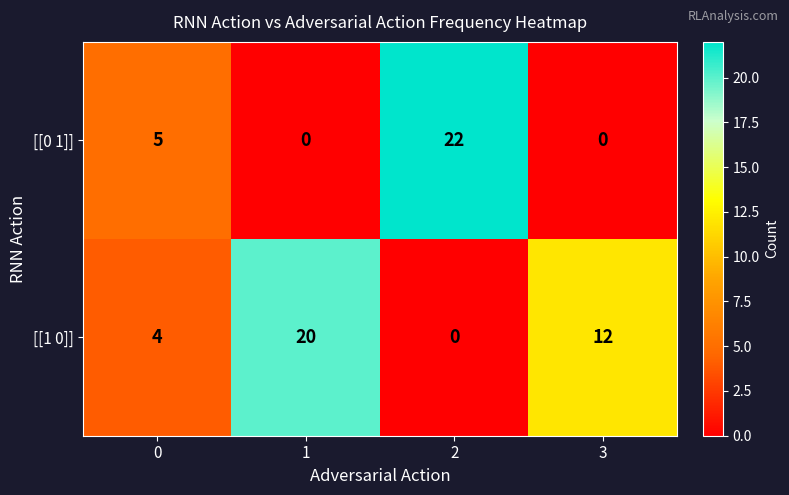

Which series has the largest range (max minus min)?

[[0 1]]